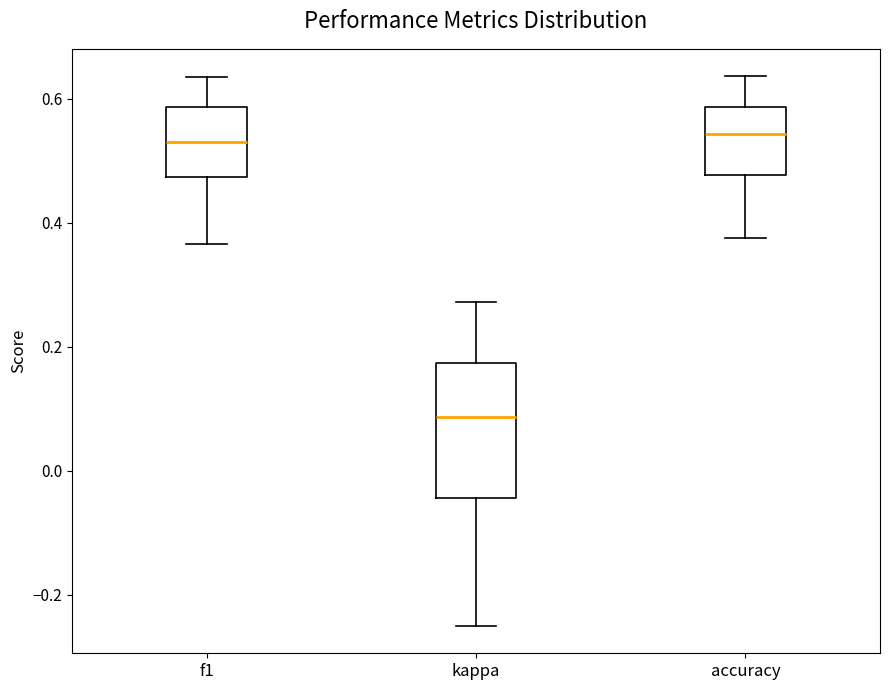

Where does the upper whisker of the box for f1 end on the y-axis? The values are not printed on the chart, so give them approximately, as read against the axis.

0.64